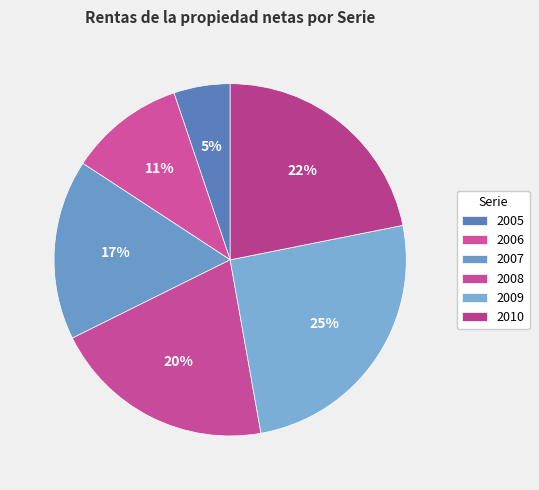

Combined, what portion of the pie is 2010 and 2005?

27.0%